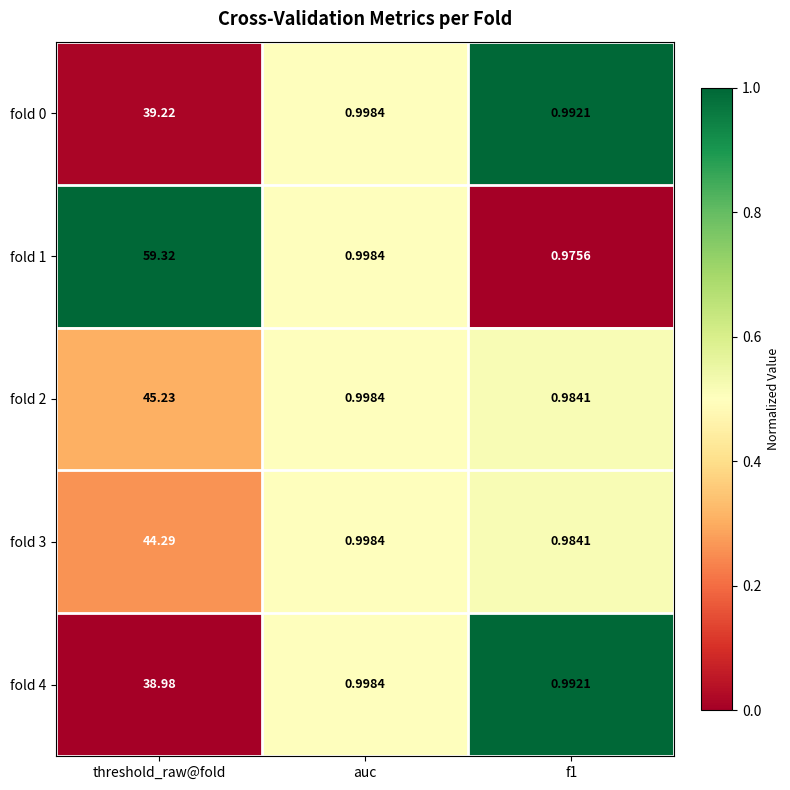

Is the value of fold 0 at threshold_raw@fold greater than the value of fold 4 at auc?

Yes